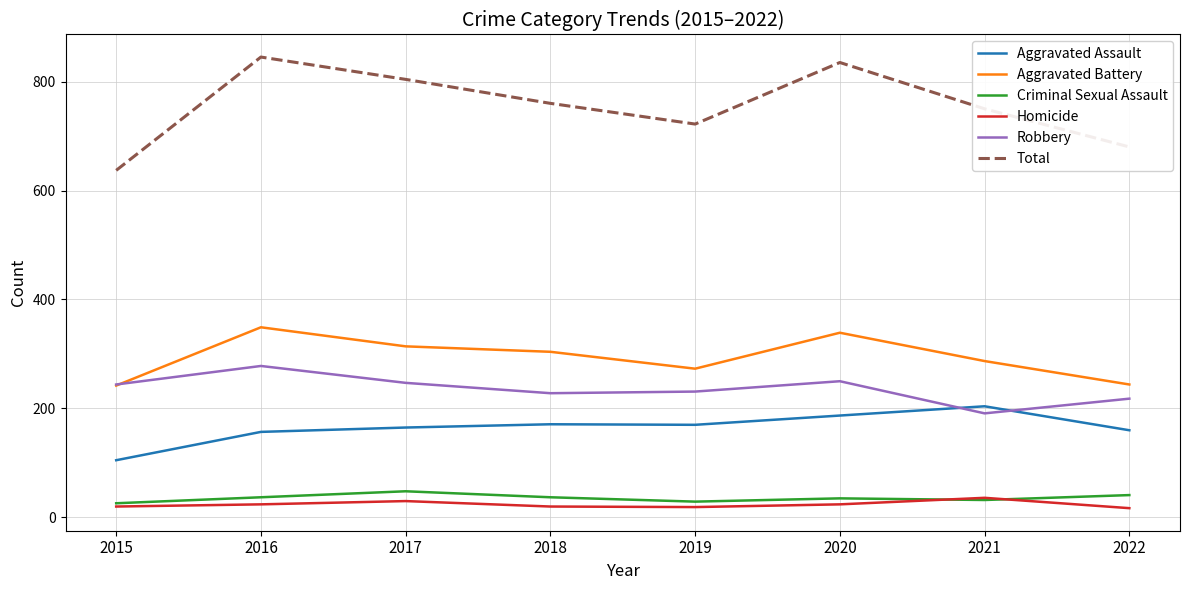

Which category has the highest value across all series?

2016